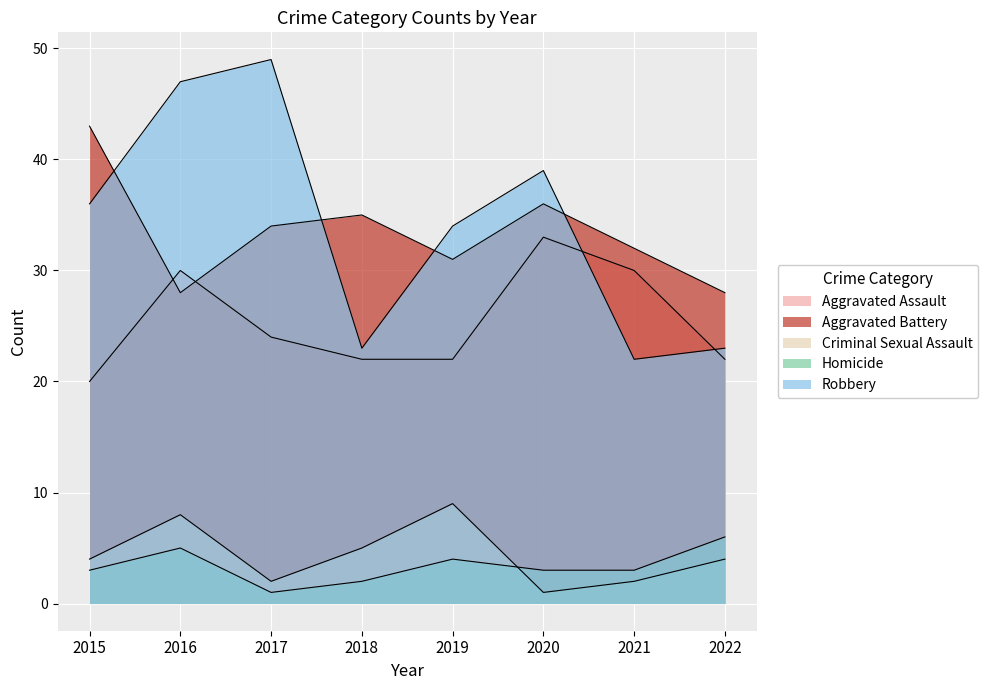

What is the difference between the Homicide values at 2022 and 2015?

3